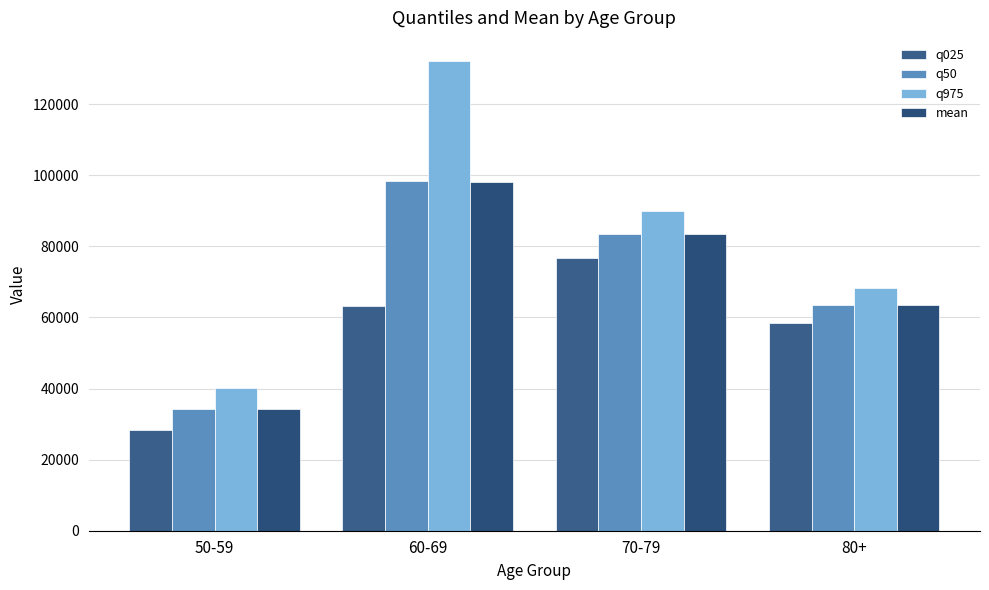

What is the sum of all q025 values?

226792.4